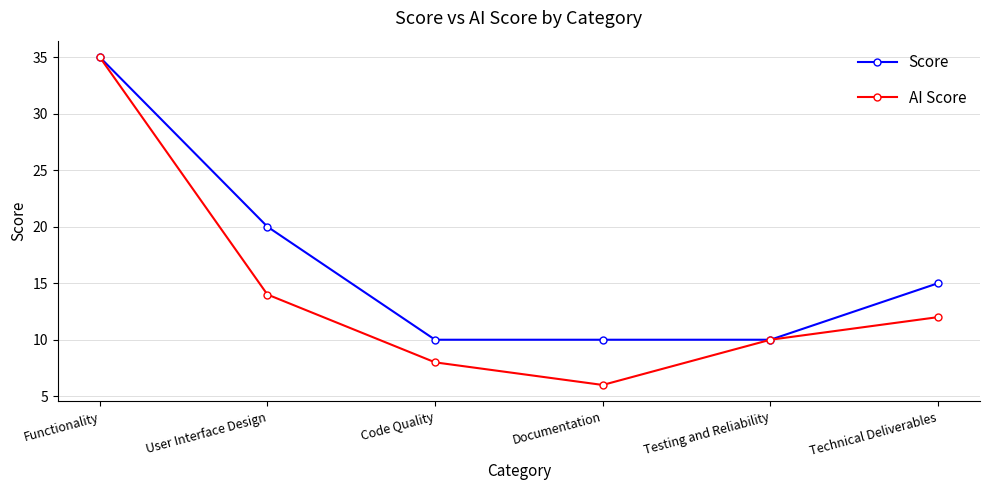

How many series are shown in this chart?

2